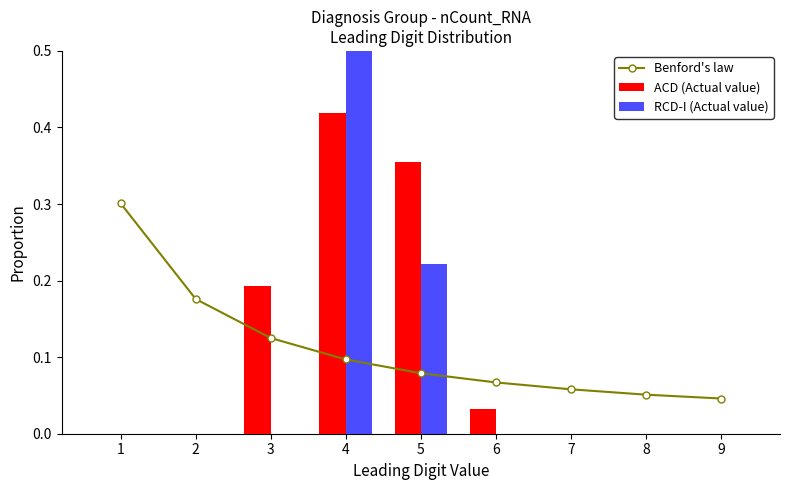

The value of Benford's law at 4 is 0.1. True or false?

False